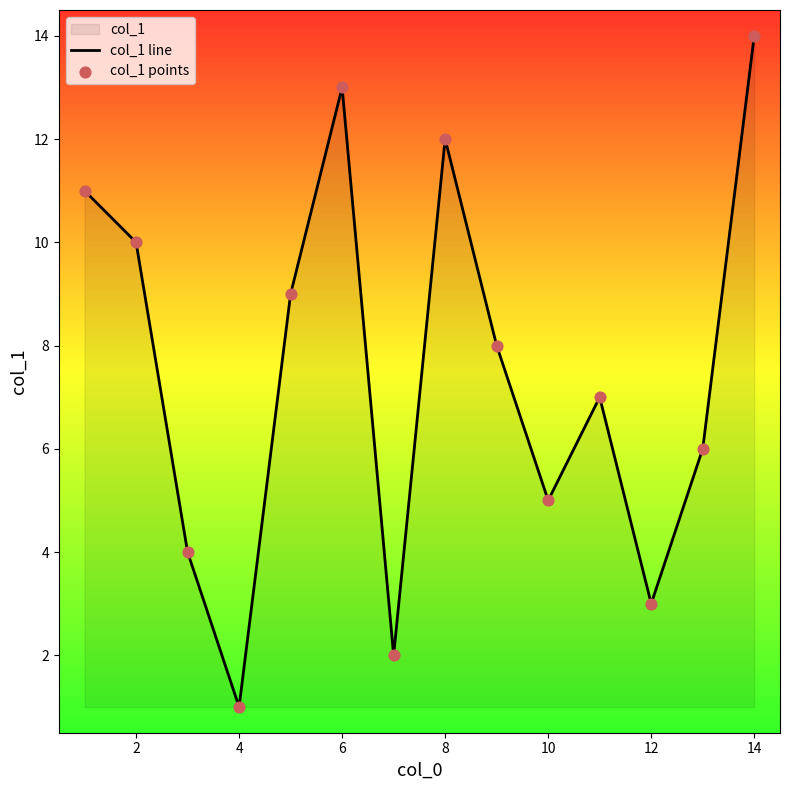

What is the ratio of the value at 6 to the value at 2?

1.3